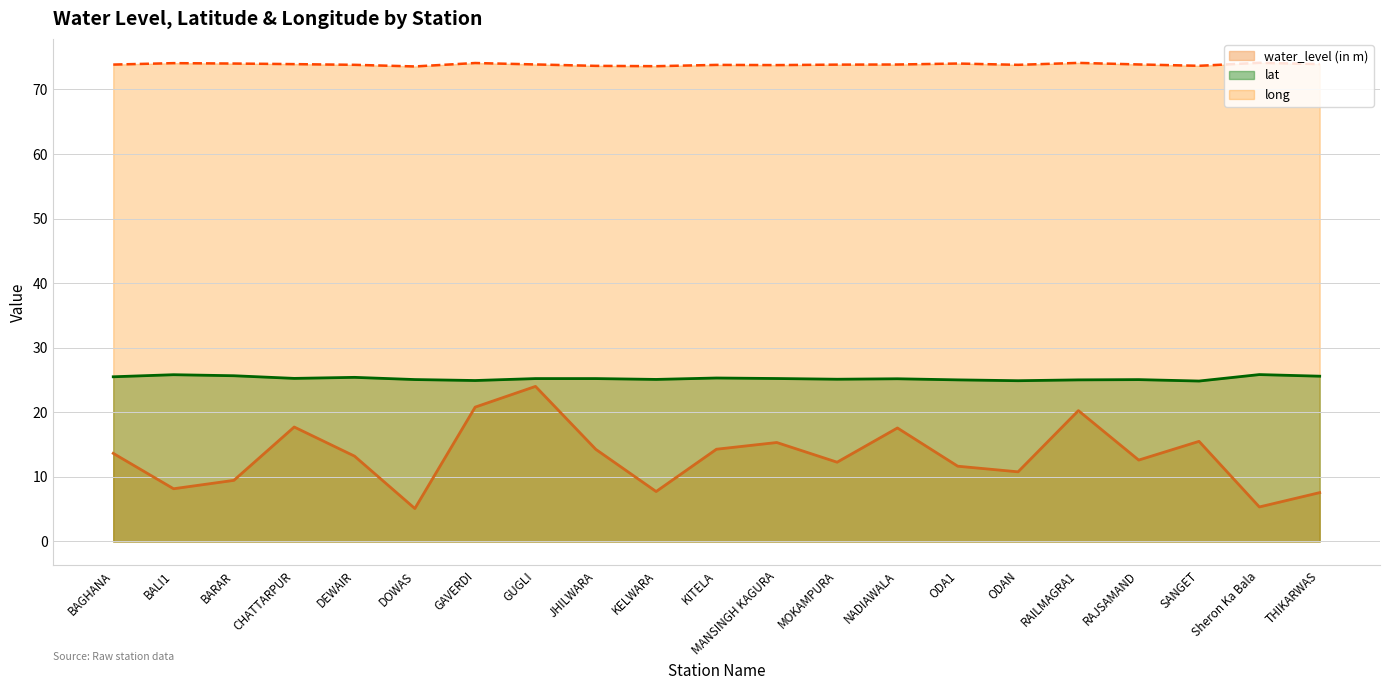

Reading left to right, list all the values displayed in this chart.

water_level (in m): BAGHANA=13.7	BALI1=8.2	BARAR=9.5	CHATTARPUR=17.7	DEWAIR=13.2	DOWAS=5.1	GAVERDI=20.8	GUGLI=24.0	JHILWARA=14.3	KELWARA=7.7	KITELA=14.3	MANSINGH KAGURA=15.3	MOKAMPURA=12.3	NADIAWALA=17.6	ODA1=11.7	ODAN=10.8	RAILMAGRA1=20.3	RAJSAMAND=12.6	SANGET=15.5	Sheron Ka Bala=5.3	THIKARWAS=7.6
lat: BAGHANA=25.5	BALI1=25.8	BARAR=25.7	CHATTARPUR=25.3	DEWAIR=25.4	DOWAS=25.1	GAVERDI=24.9	GUGLI=25.2	JHILWARA=25.2	KELWARA=25.1	KITELA=25.3	MANSINGH KAGURA=25.2	MOKAMPURA=25.1	NADIAWALA=25.2	ODA1=25.0	ODAN=24.9	RAILMAGRA1=25.0	RAJSAMAND=25.1	SANGET=24.9	Sheron Ka Bala=25.9	THIKARWAS=25.6
long: BAGHANA=73.9	BALI1=74.1	BARAR=74.0	CHATTARPUR=73.9	DEWAIR=73.8	DOWAS=73.6	GAVERDI=74.1	GUGLI=73.9	JHILWARA=73.7	KELWARA=73.6	KITELA=73.8	MANSINGH KAGURA=73.8	MOKAMPURA=73.8	NADIAWALA=73.9	ODA1=74.0	ODAN=73.8	RAILMAGRA1=74.1	RAJSAMAND=73.9	SANGET=73.7	Sheron Ka Bala=74.1	THIKARWAS=73.9